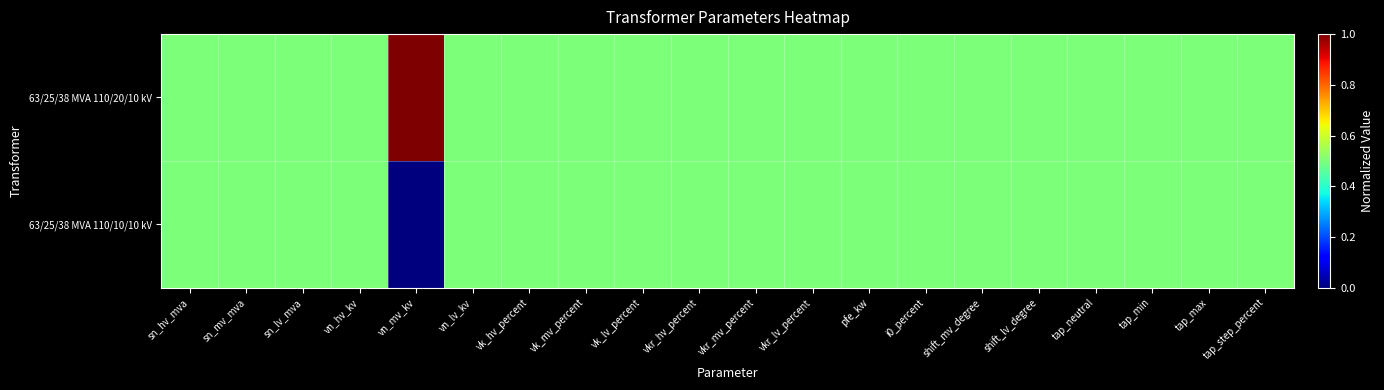

Which category has the lowest value across all series?

vn_mv_kv